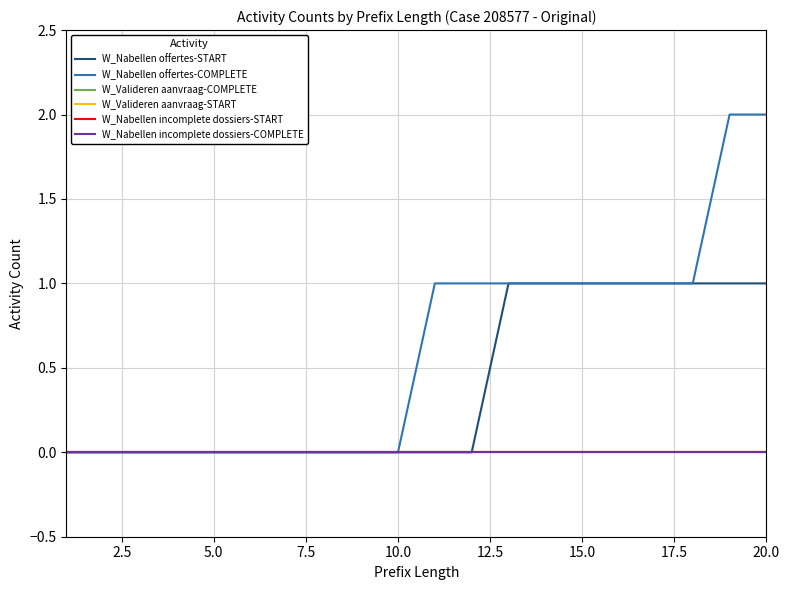

Which series has the largest range (max minus min)?

W_Nabellen offertes-COMPLETE